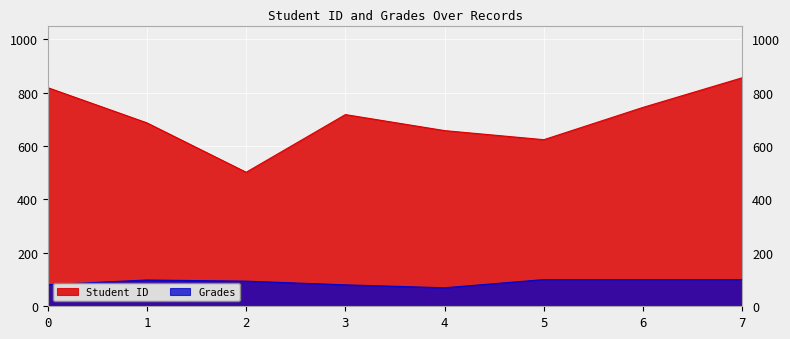

How many interior local peaks does the Student ID series have?

1